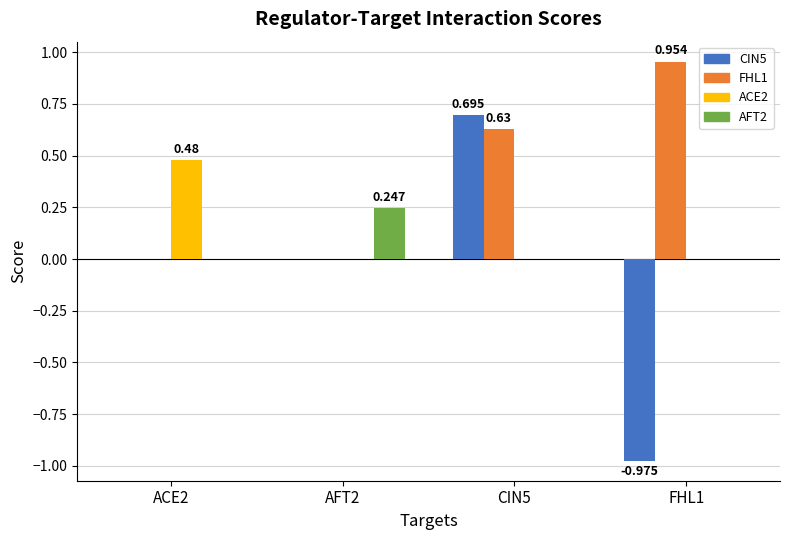

How many categories are shown in the chart?

4